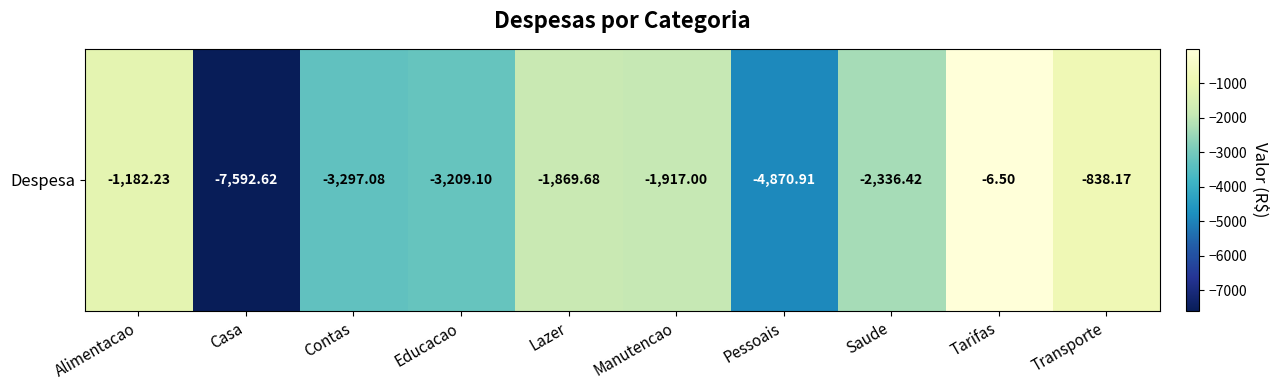

What is the difference between the maximum and second lowest values?

4864.4